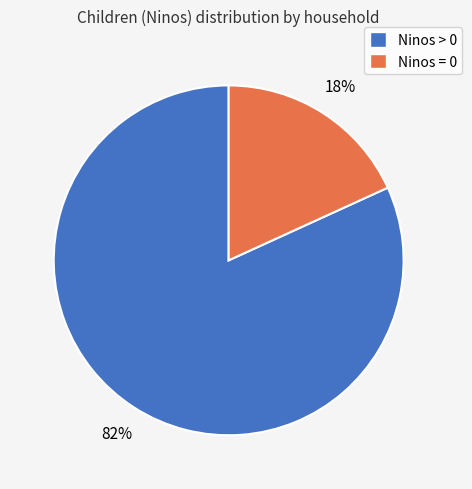

Does any single category account for the majority?

Yes